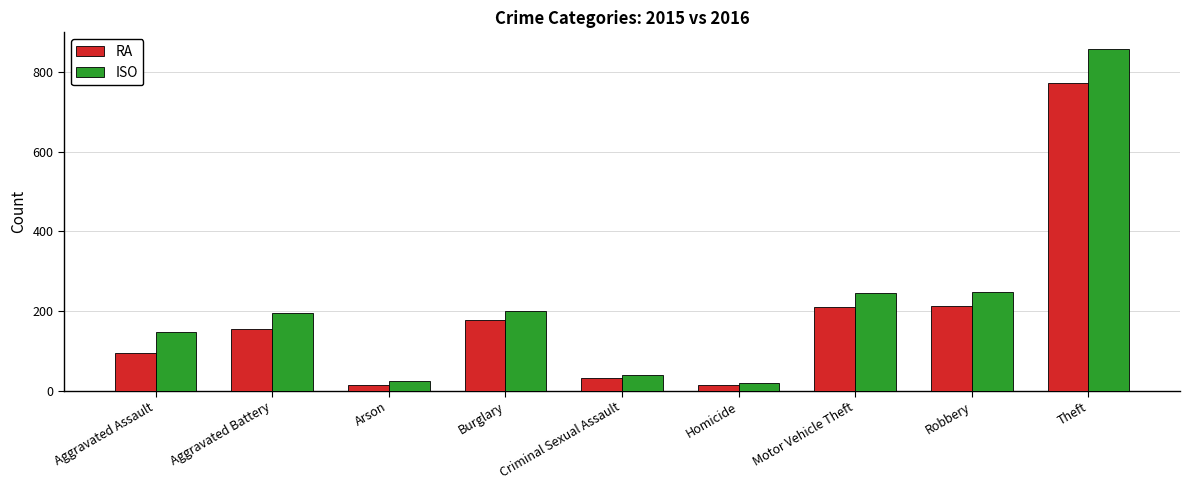

What is the difference between the maximum and minimum values in the RA series?

761